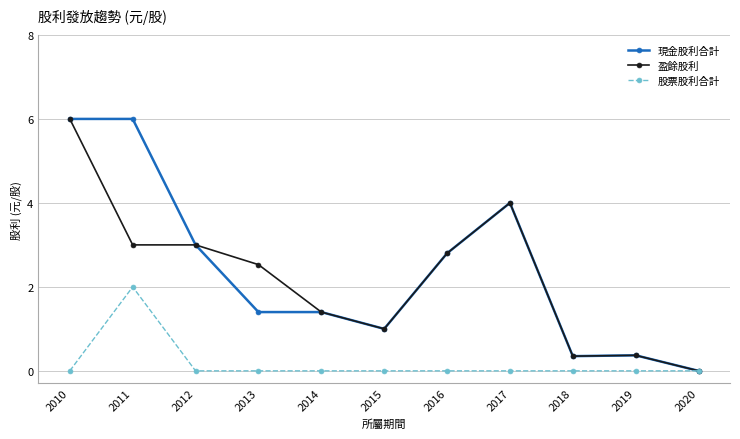

What is the maximum value for 股票股利合計?

2.0